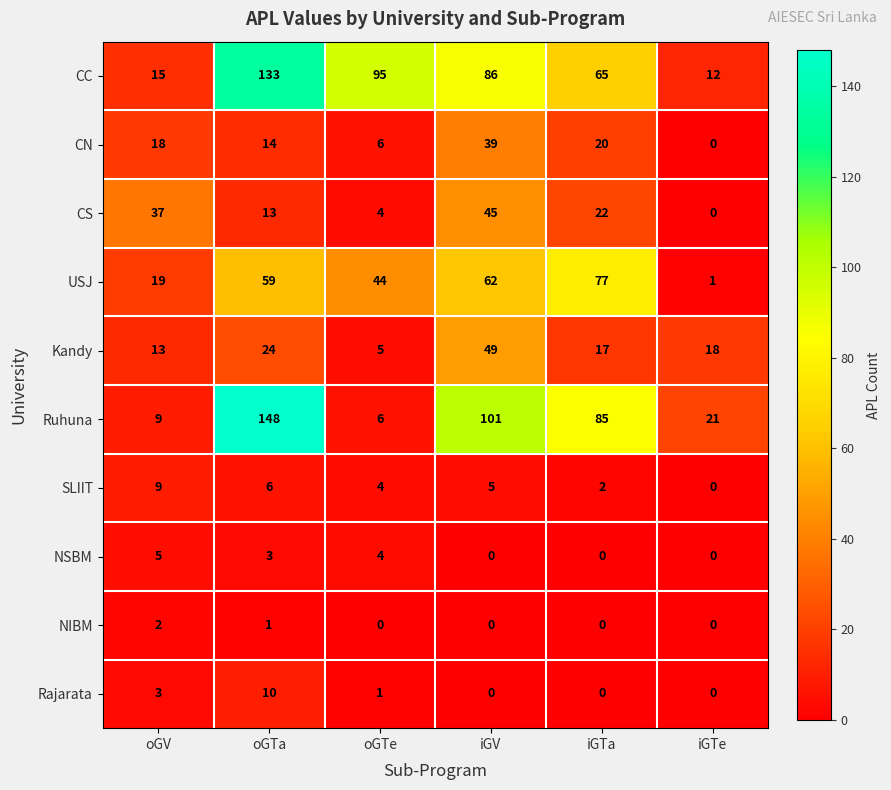

At how many categories does at least one series exceed 20?

6